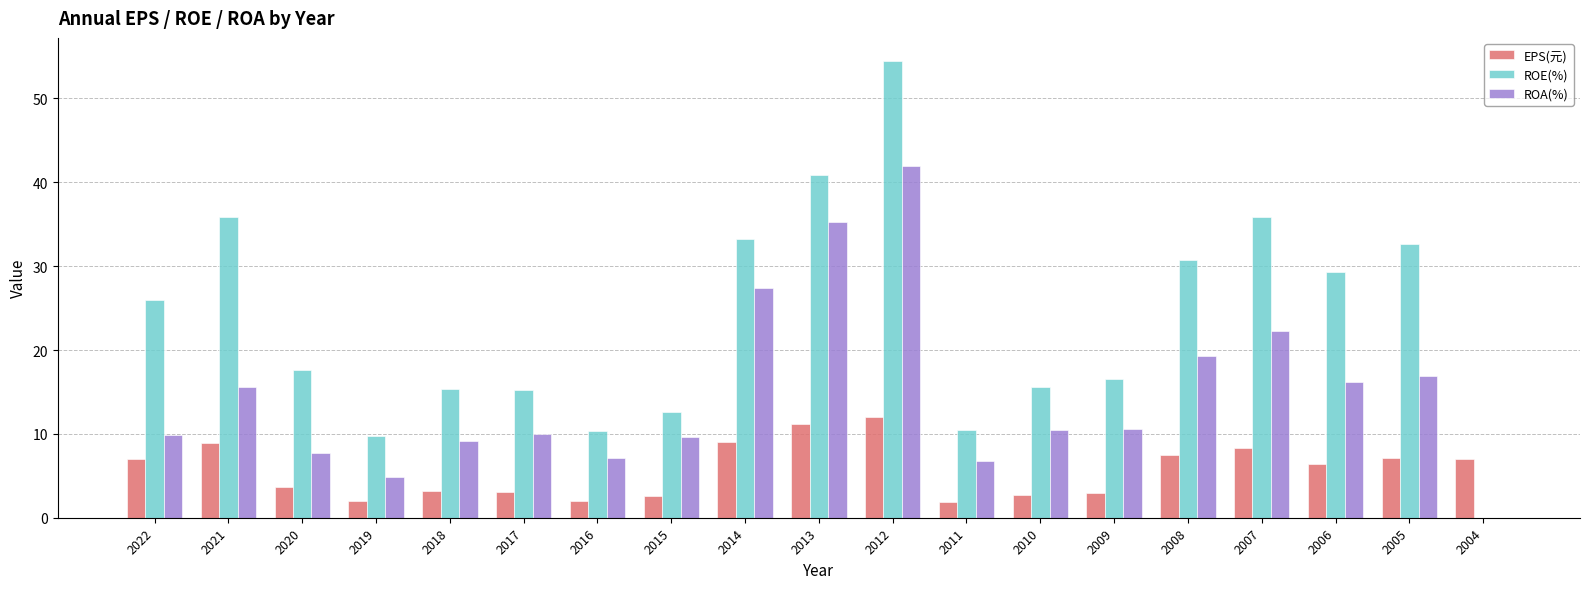

What is the sum of the ROE(%) values at 2006 and 2016?

39.6